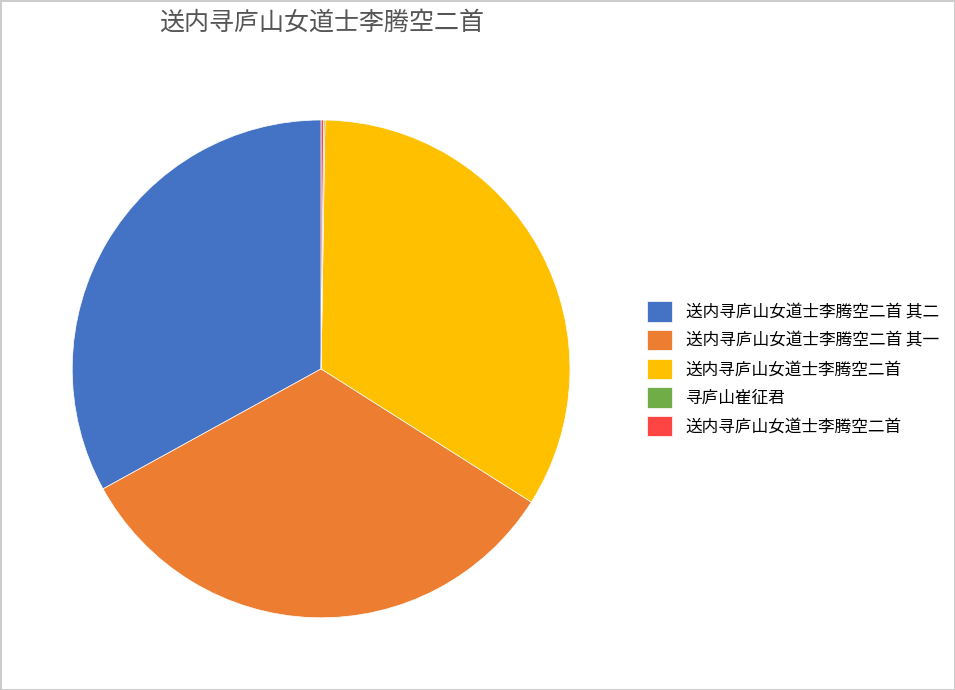

Is there a majority slice in this chart?

No